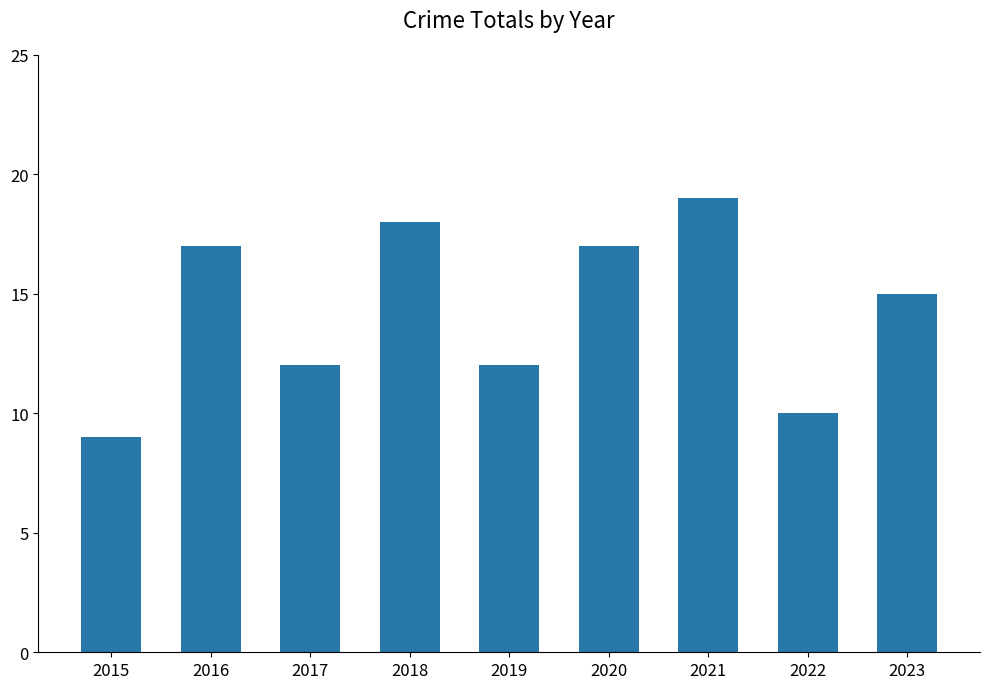

Which label corresponds to the smallest value in the chart?

2015